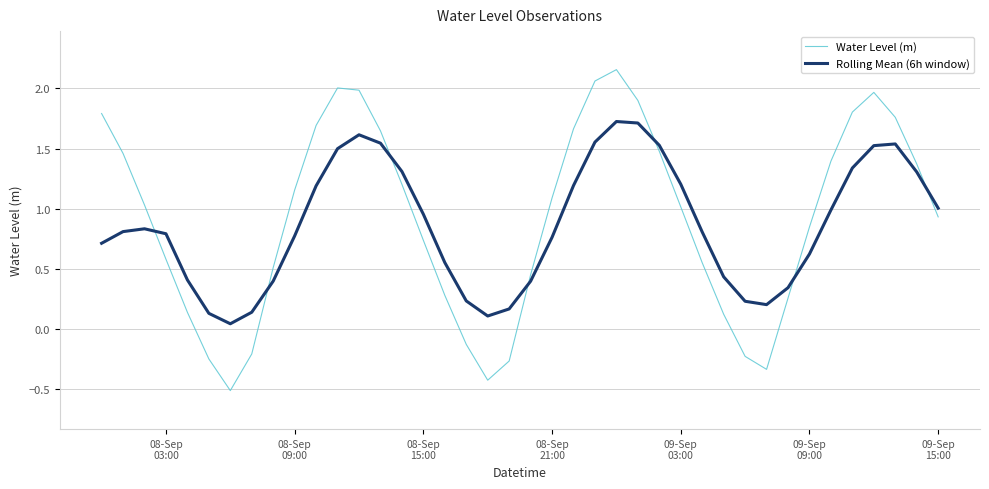

How many intersections are there between Rolling Mean (6h window) and Water Level (m)?

7